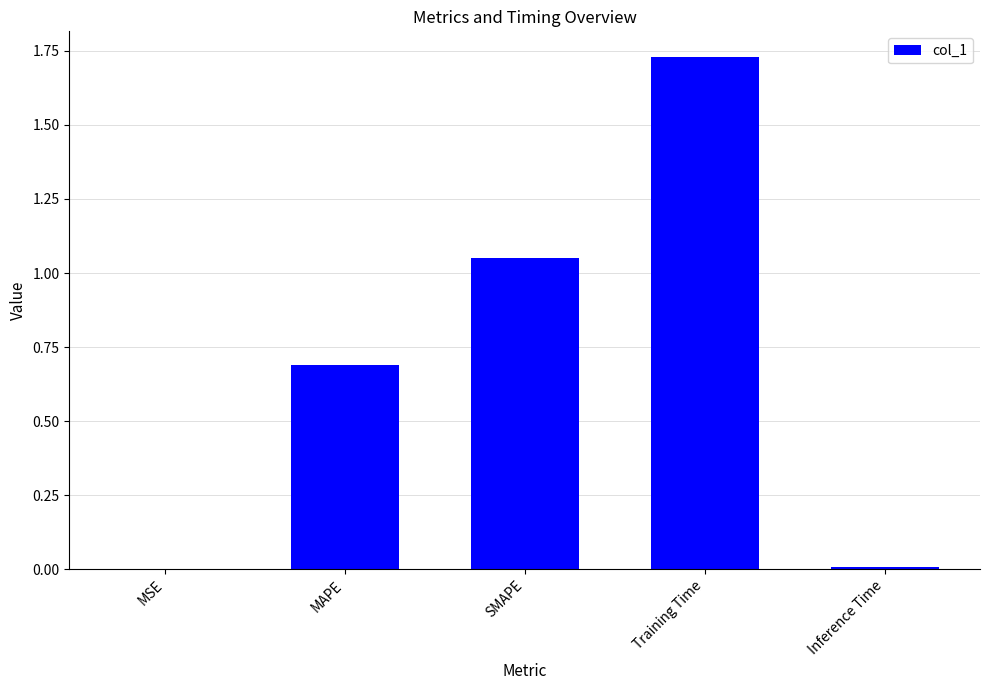

Which category has the highest value across all series?

Training Time